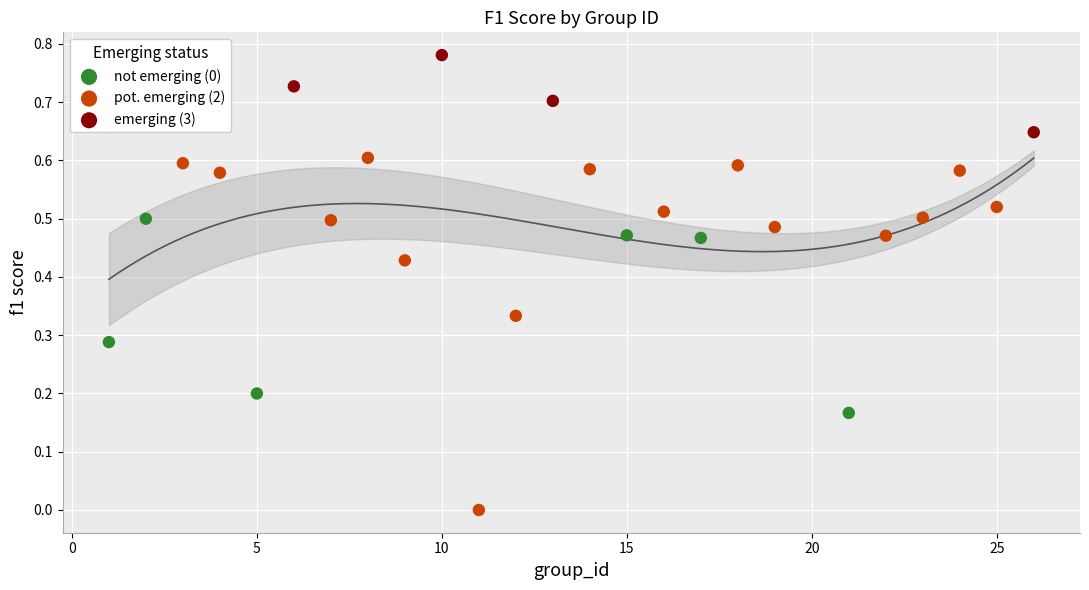

Which series reaches the maximum Y coordinate?

emerging (3)